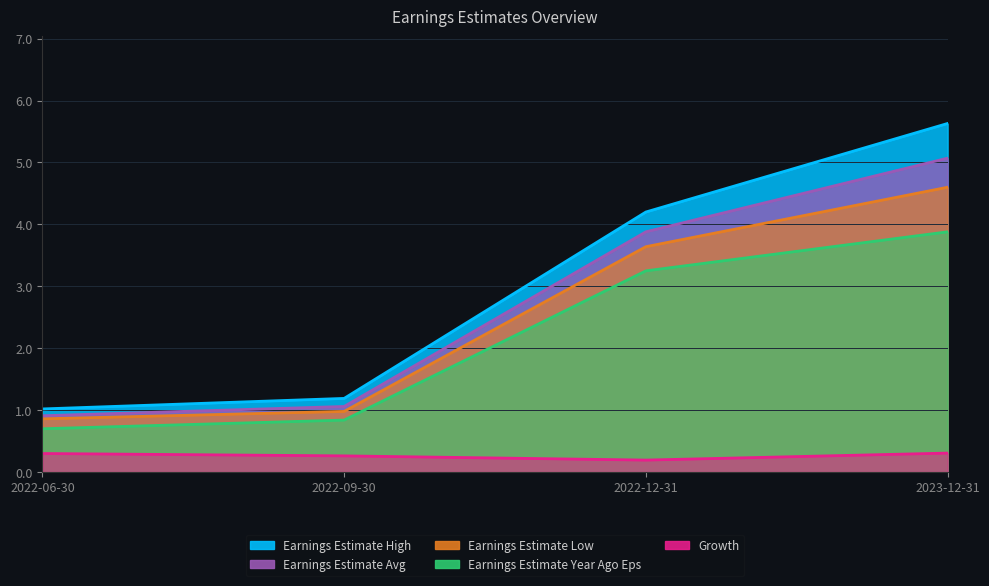

What is the value of the Earnings Estimate Low point at the 1st from the left?

0.9